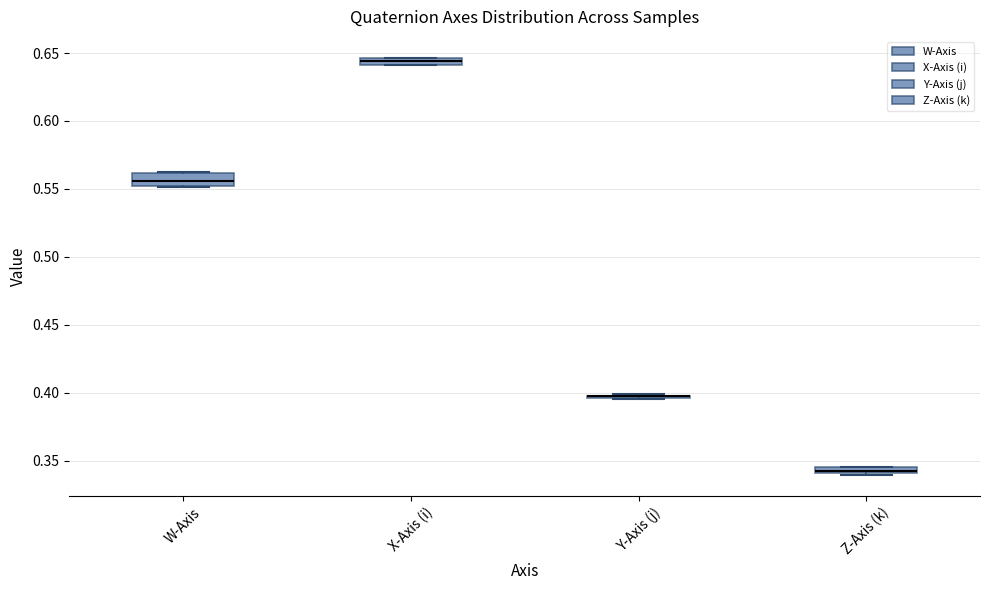

Where is the upper edge of the box for W-Axis on the y-axis? The values are not printed on the chart, so give them approximately, as read against the axis.

0.560